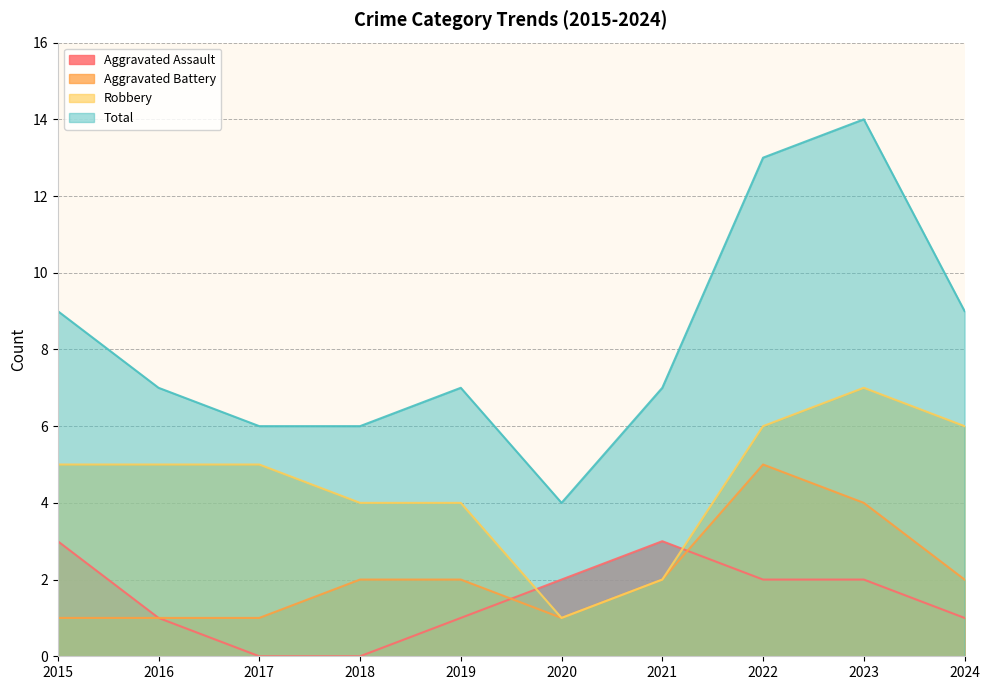

What is the value of the Aggravated Assault point at the 1st from the left?

3